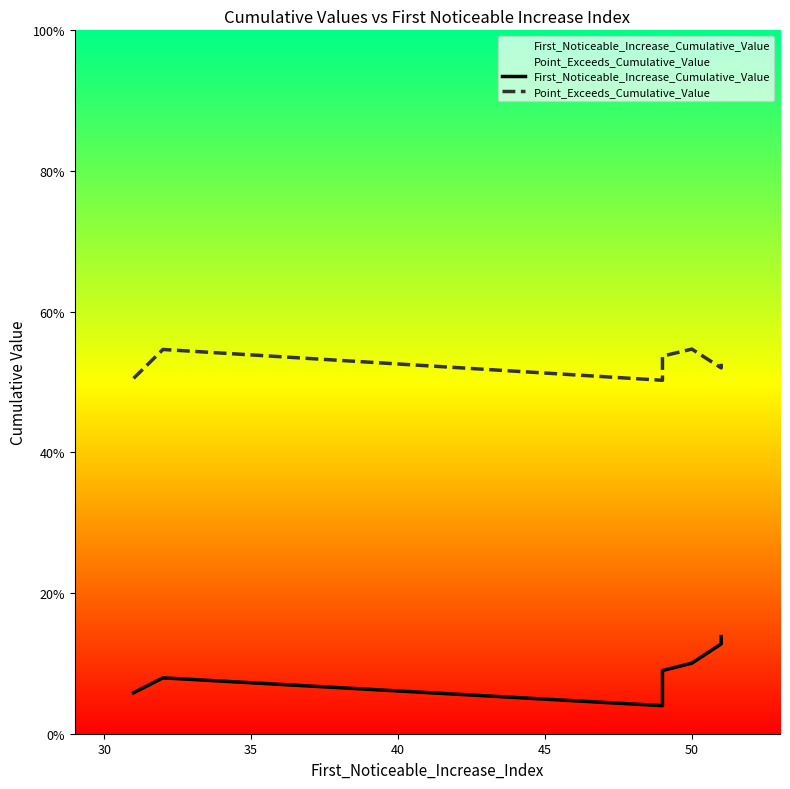

True or false: First_Noticeable_Increase_Cumulative_Value has a value of 0.2 at 7.

False